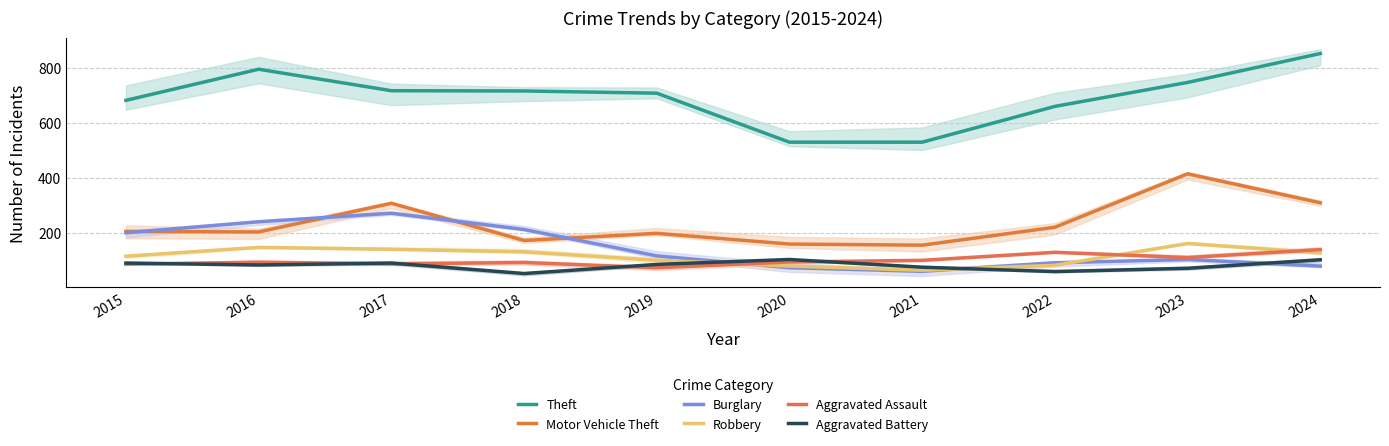

Reading right to left, transcribe all the data shown in this chart.

Theft: 2024=851	2023=746	2022=659	2021=529	2020=529	2019=707	2018=715	2017=716	2016=794	2015=681
Motor Vehicle Theft: 2024=309	2023=414	2022=220	2021=155	2020=159	2019=198	2018=172	2017=307	2016=203	2015=205
Burglary: 2024=79	2023=103	2022=91	2021=60	2020=73	2019=116	2018=212	2017=271	2016=240	2015=200
Robbery: 2024=127	2023=161	2022=82	2021=64	2020=79	2019=100	2018=131	2017=140	2016=147	2015=115
Aggravated Assault: 2024=139	2023=110	2022=129	2021=100	2020=94	2019=73	2018=92	2017=87	2016=93	2015=86
Aggravated Battery: 2024=102	2023=71	2022=59	2021=75	2020=103	2019=85	2018=52	2017=90	2016=83	2015=90